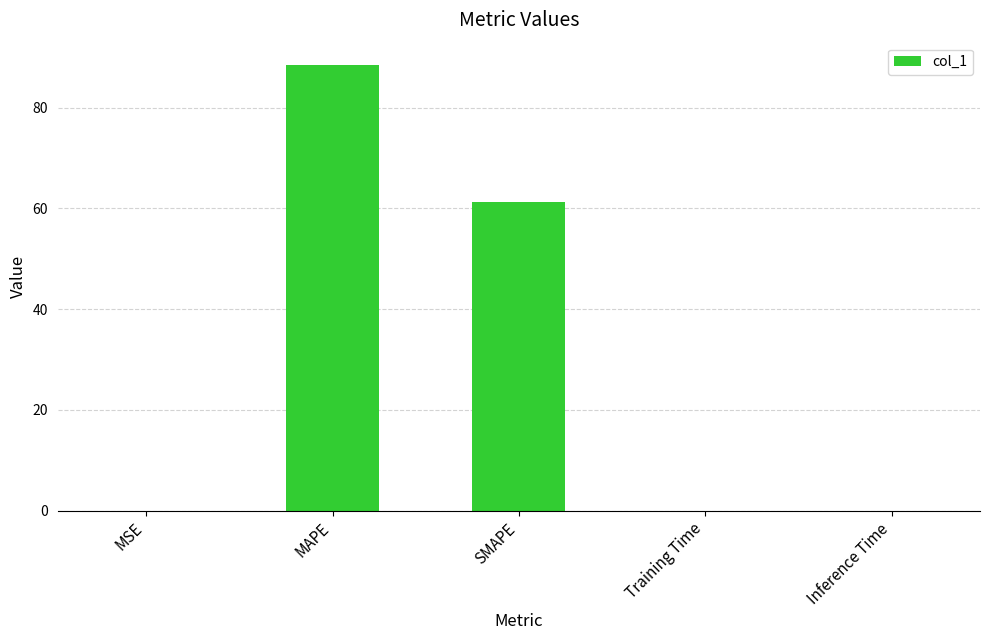

At which label is the value closest to 44?

SMAPE